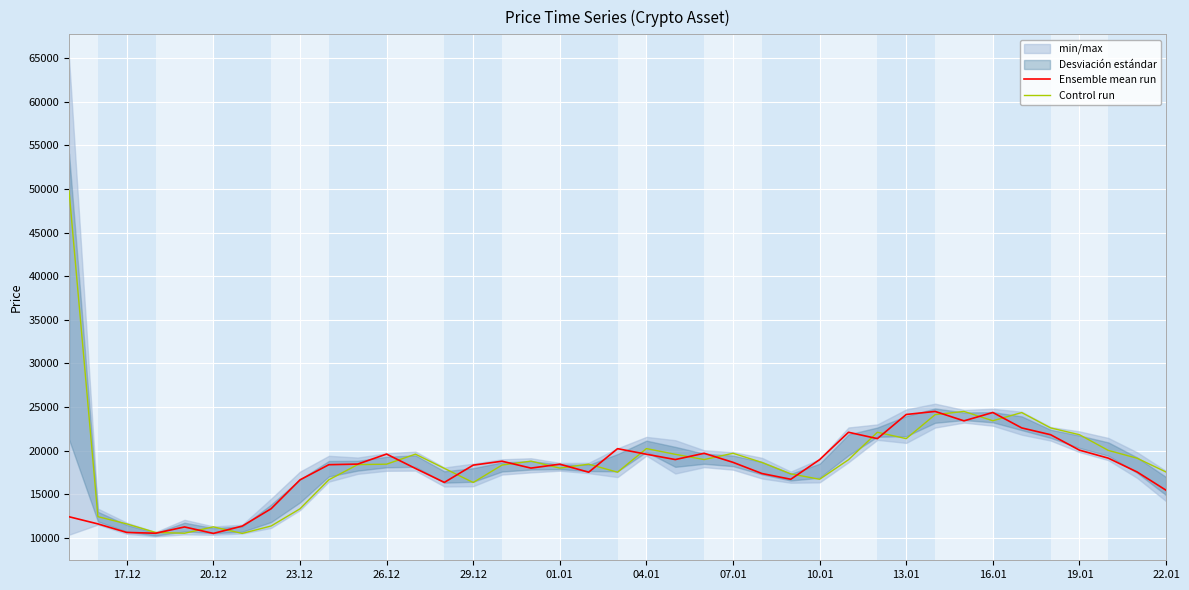

What is the minimum value for Ensemble mean run?

10500